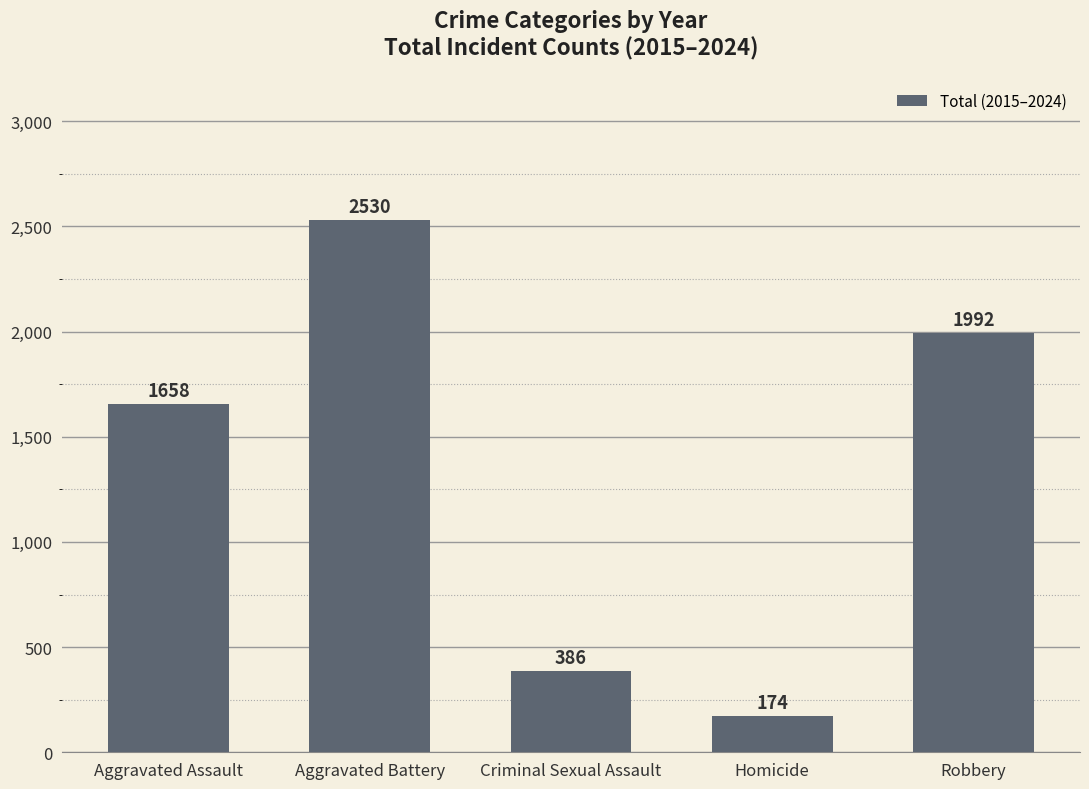

What is the change in value from Aggravated Assault to Criminal Sexual Assault?

-1272